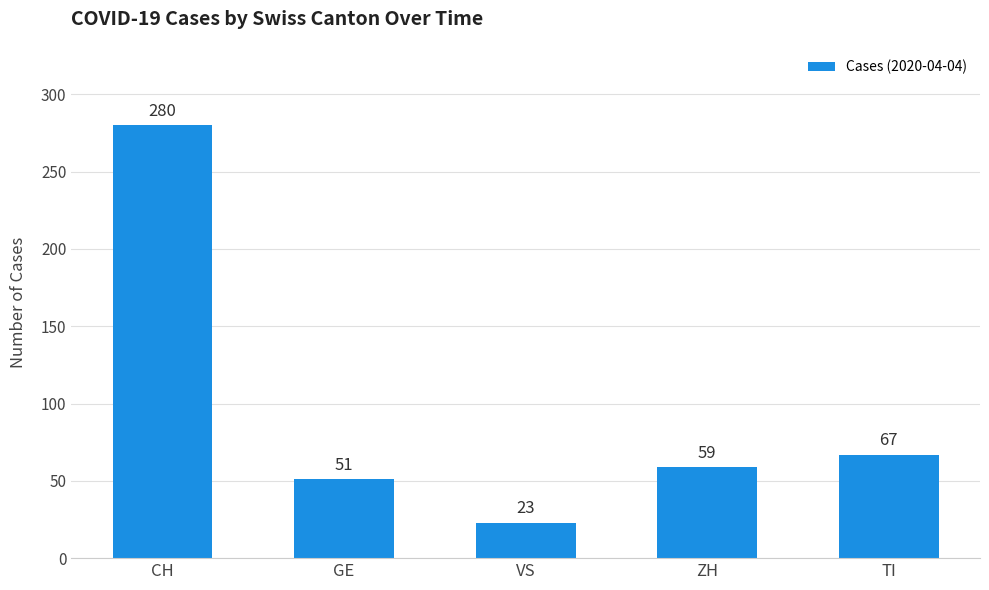

The value at ZH is 84. True or false?

False